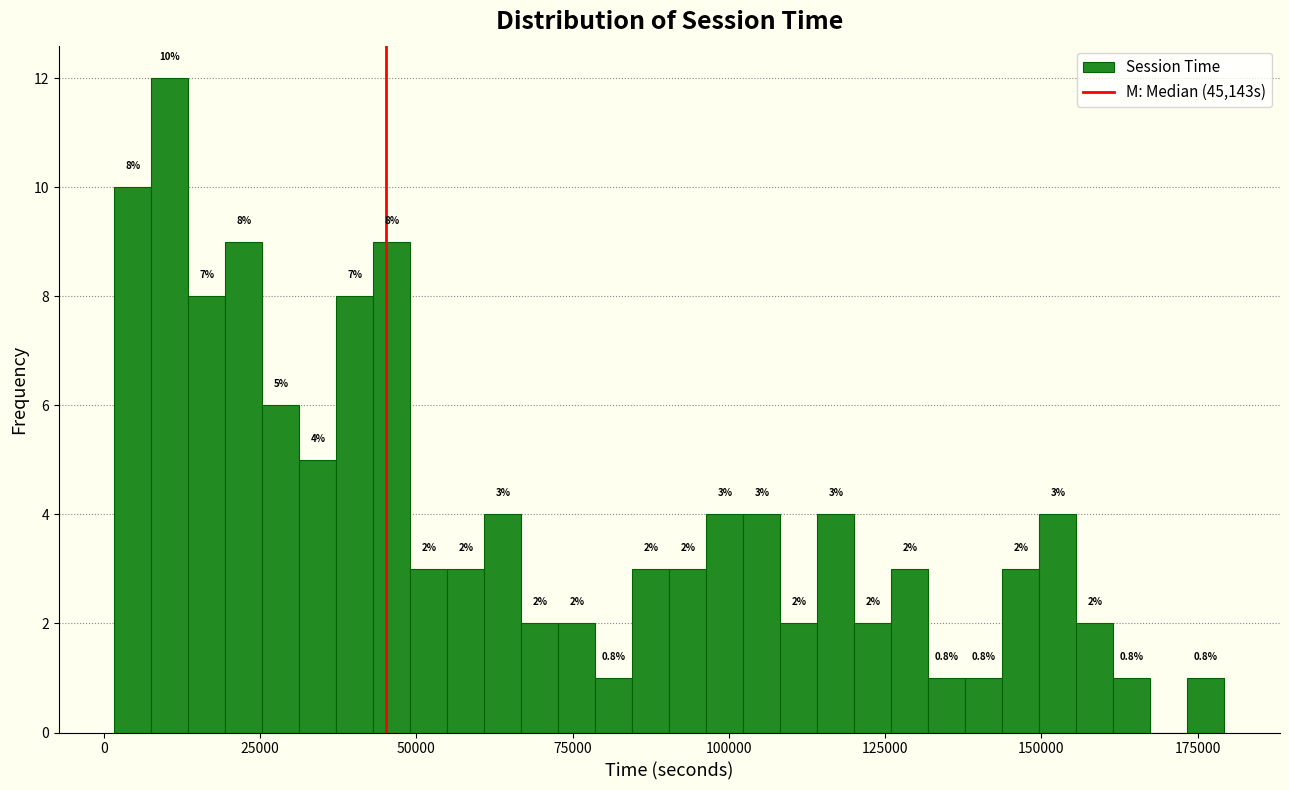

Read against the x-axis, roughly where is the centre of the tallest bar?

10000